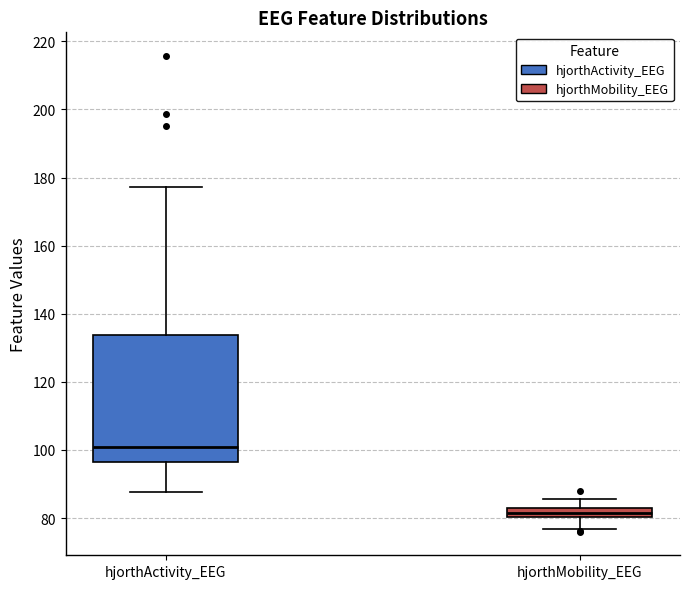

Where does the upper whisker of the box for hjorthActivity_EEG end on the y-axis? The values are not printed on the chart, so give them approximately, as read against the axis.

178